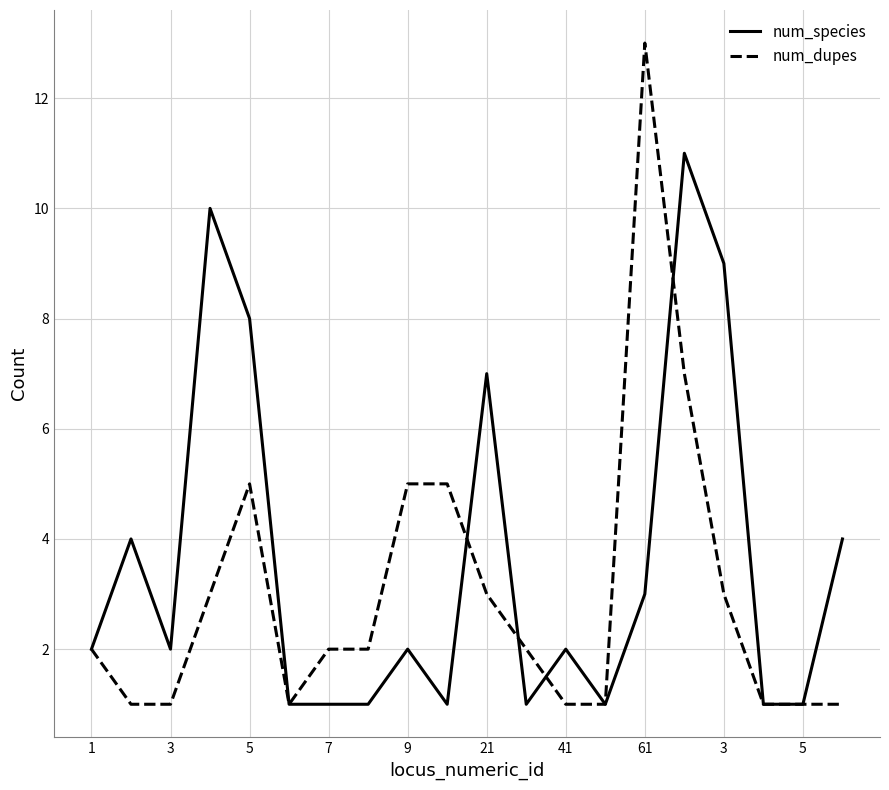

Which series has the largest total across all categories?

num_species